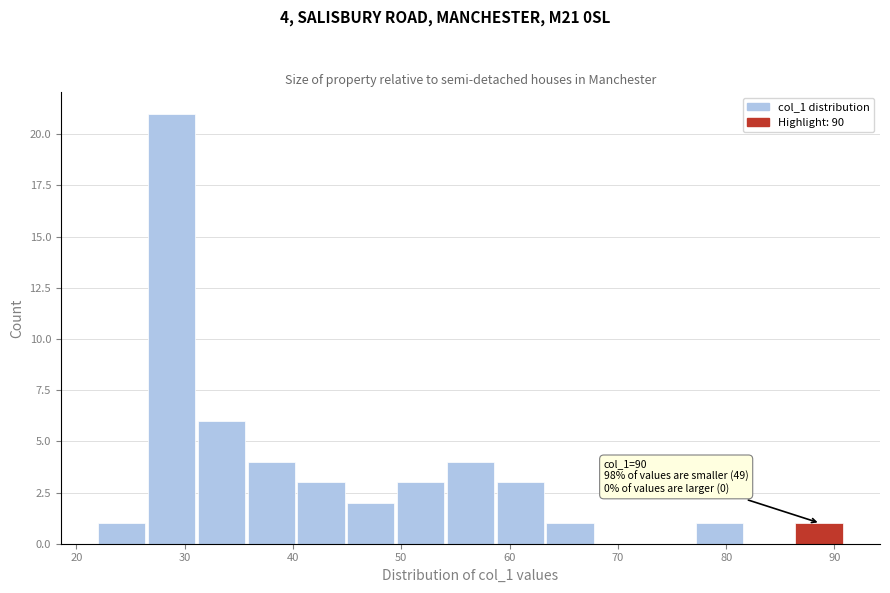

Which range on the x-axis has the tallest bar?

26.6 to 31.2